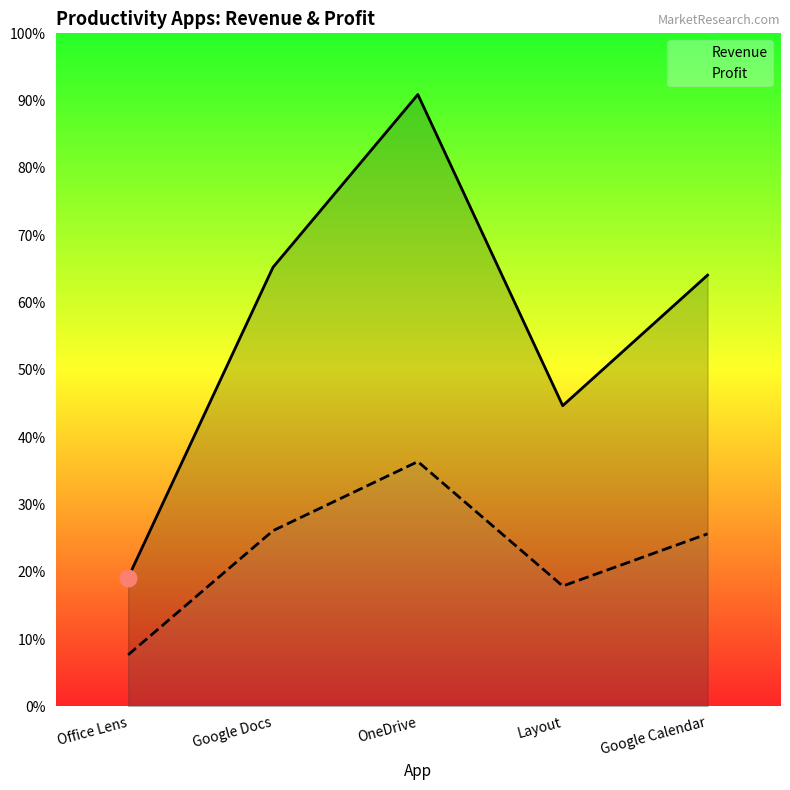

What is the label of the 3rd point from the right?

OneDrive